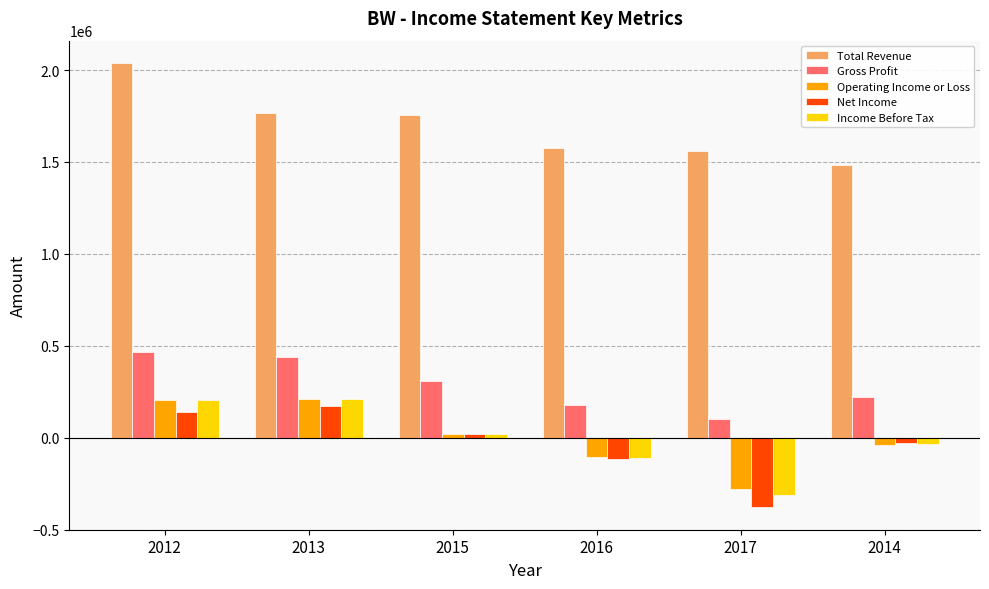

How many series are shown in this chart?

5